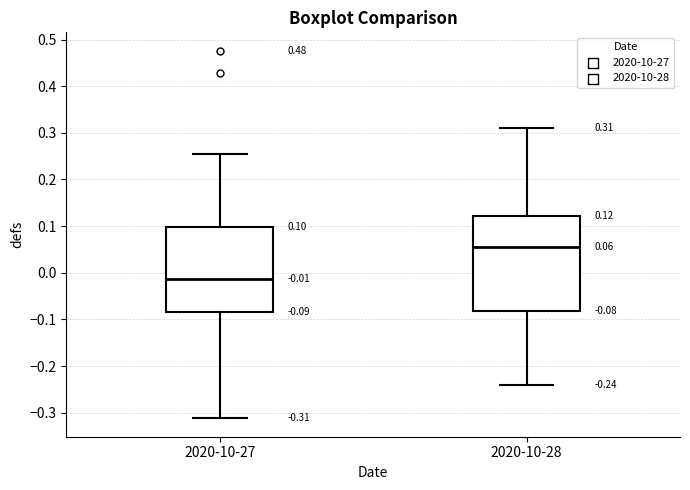

Which box's median line is the lowest?

2020-10-27